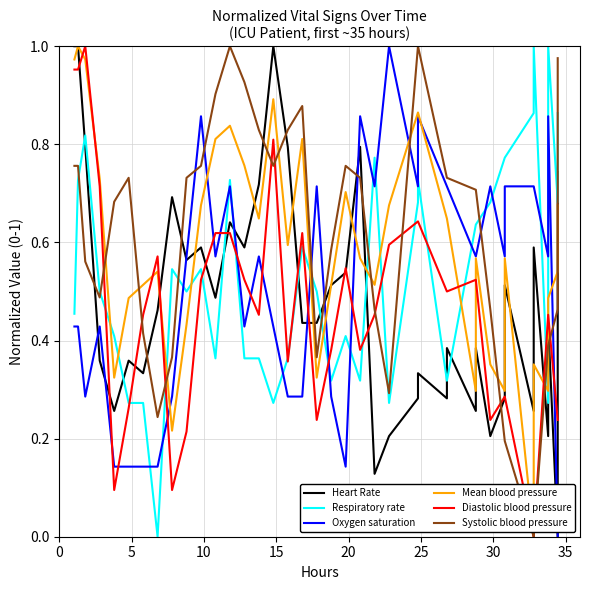

True or false: Diastolic blood pressure and Oxygen saturation cross at least once.

True